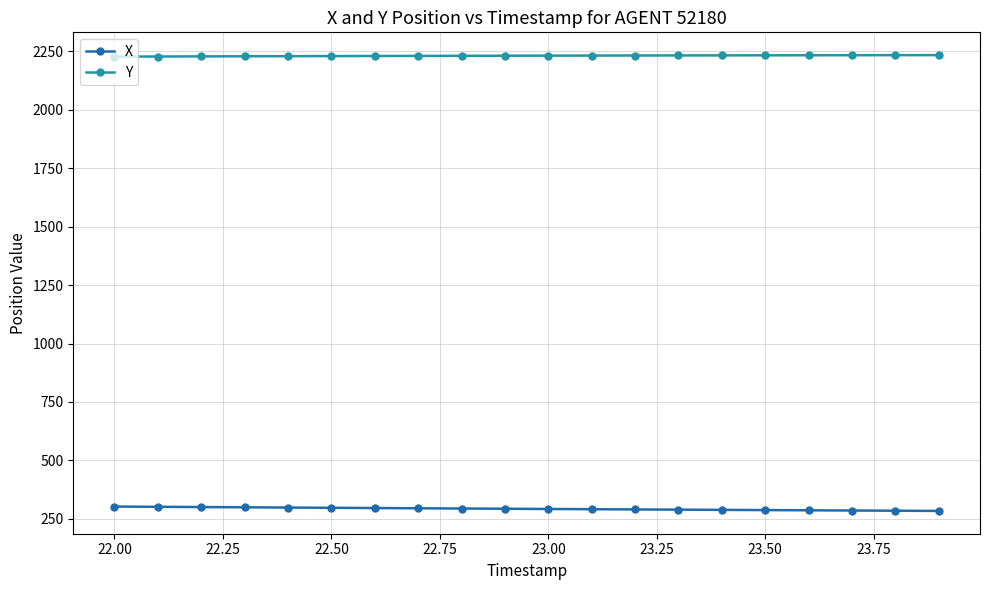

What is the average value of the Y series?

2231.0